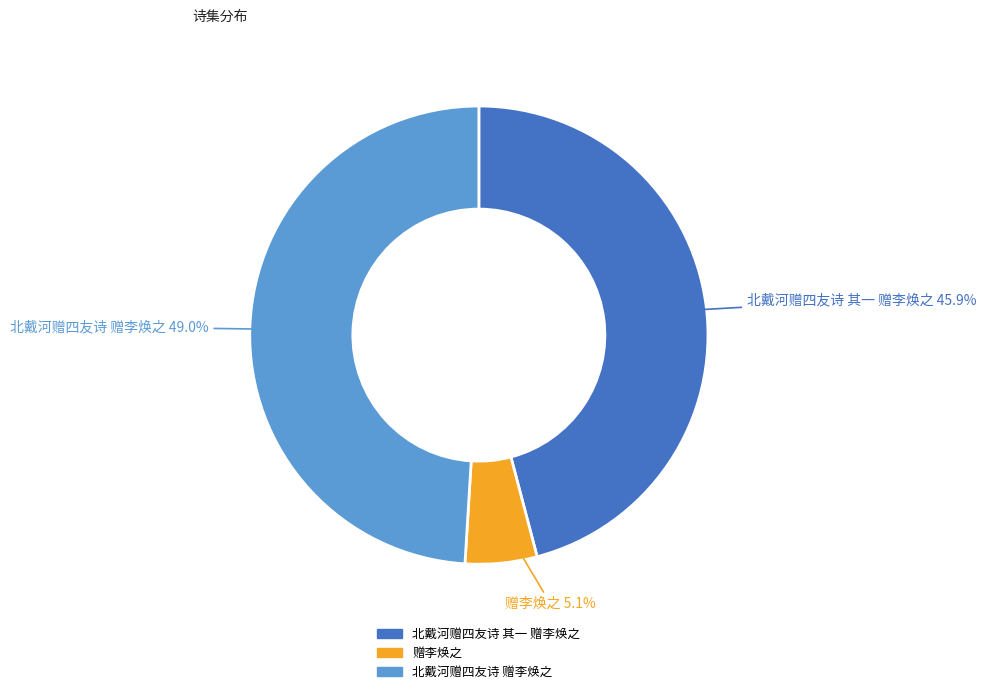

To the nearest percent, what portion does 北戴河赠四友诗 赠李焕之 represent?

49%